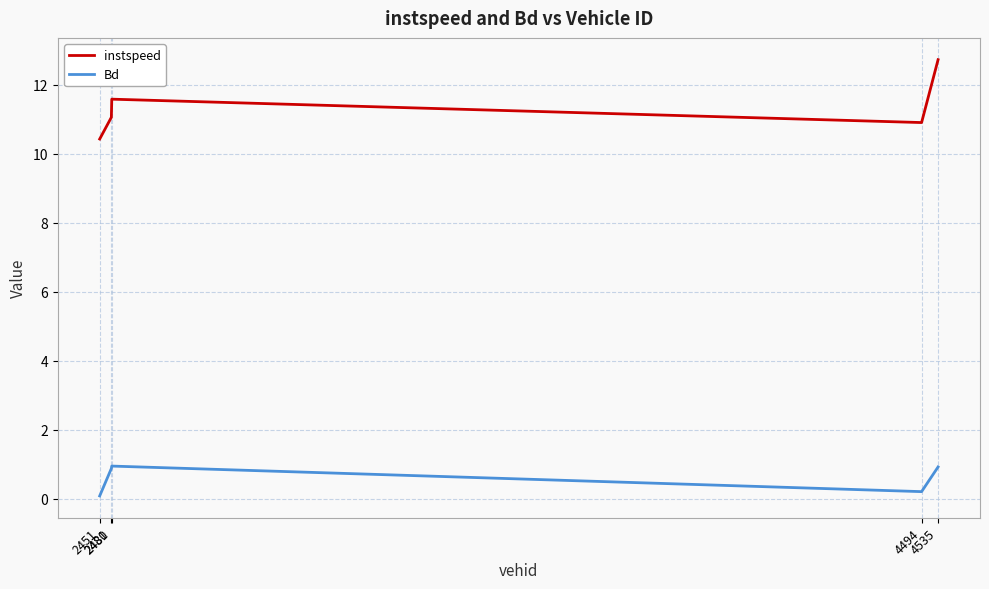

In instspeed, how many points are higher than both neighbors (excluding endpoints)?

1